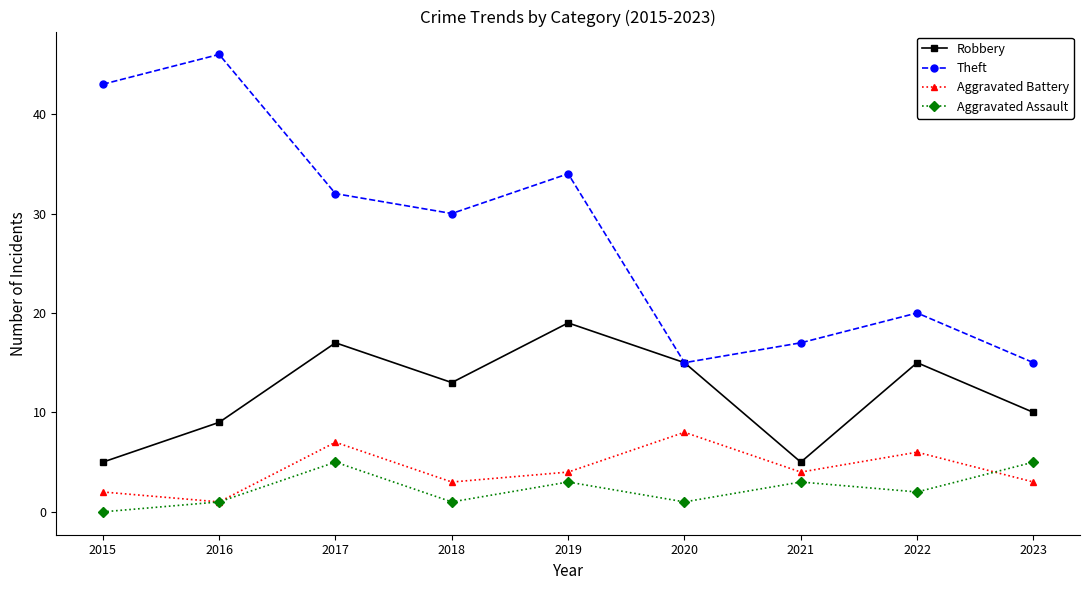

How many distinct data groups are displayed?

4